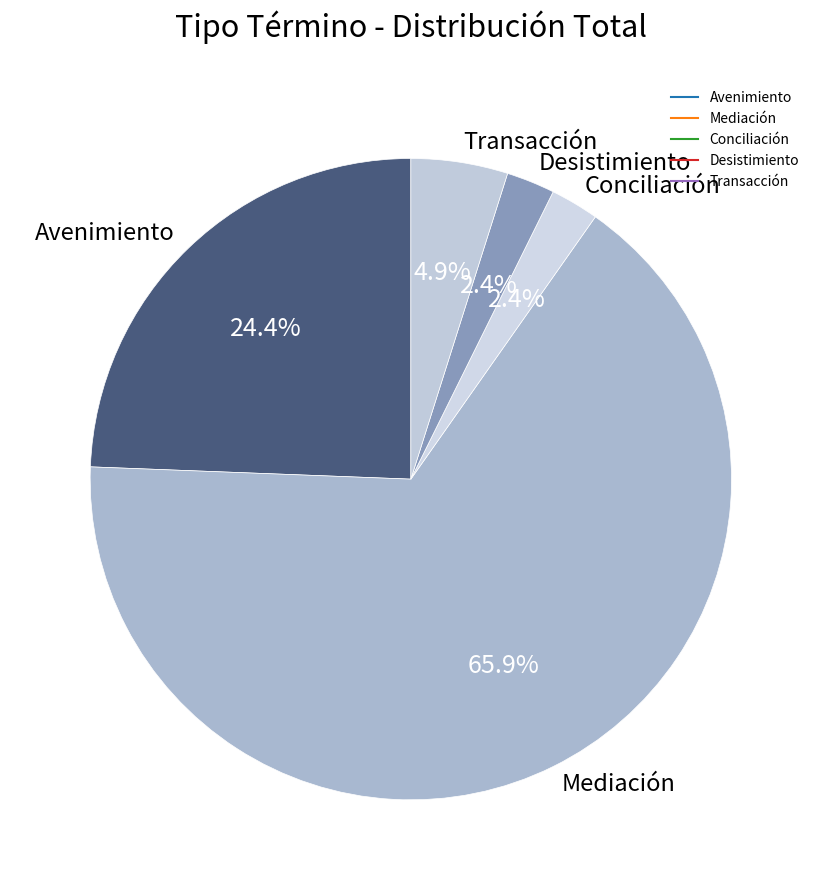

How many slices are in this pie chart?

5